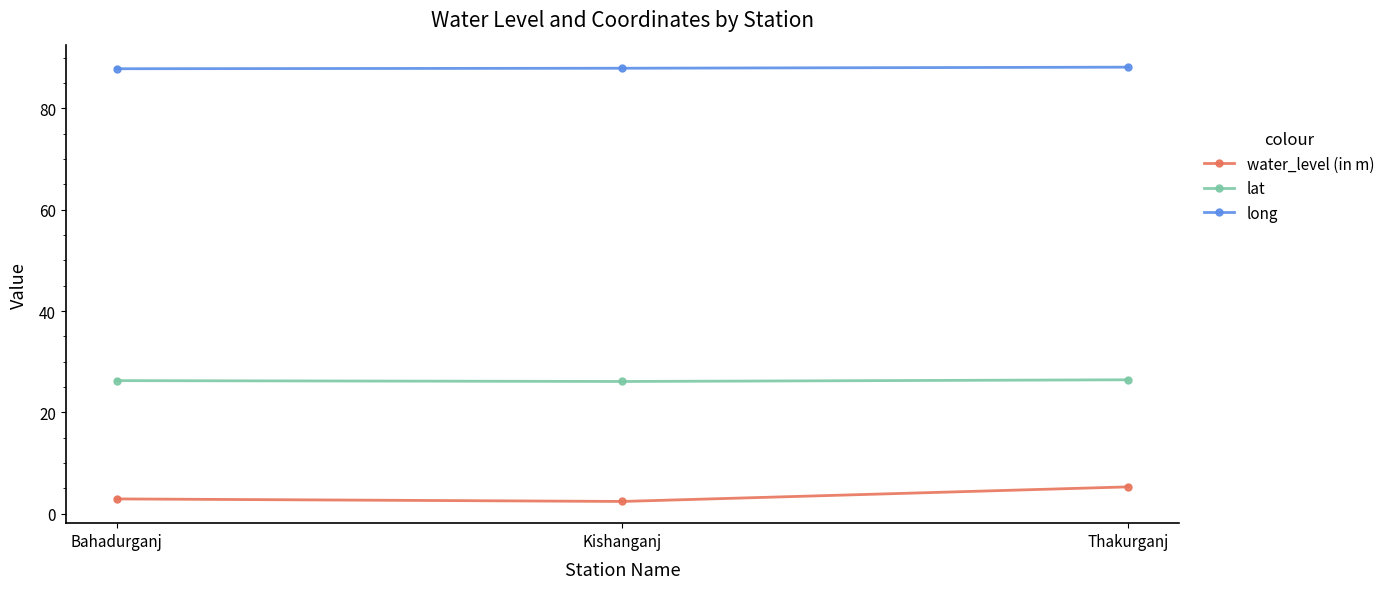

At how many categories does at least one series exceed 52?

3